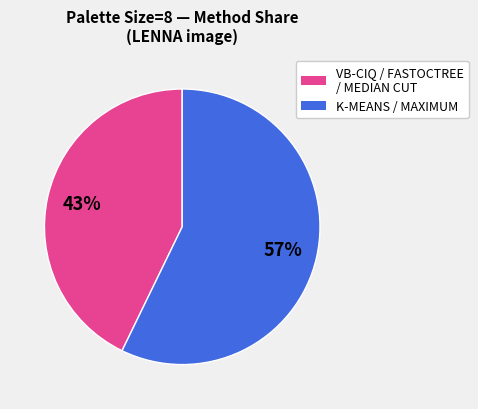

To the nearest percent, what is the average slice percentage?

50%